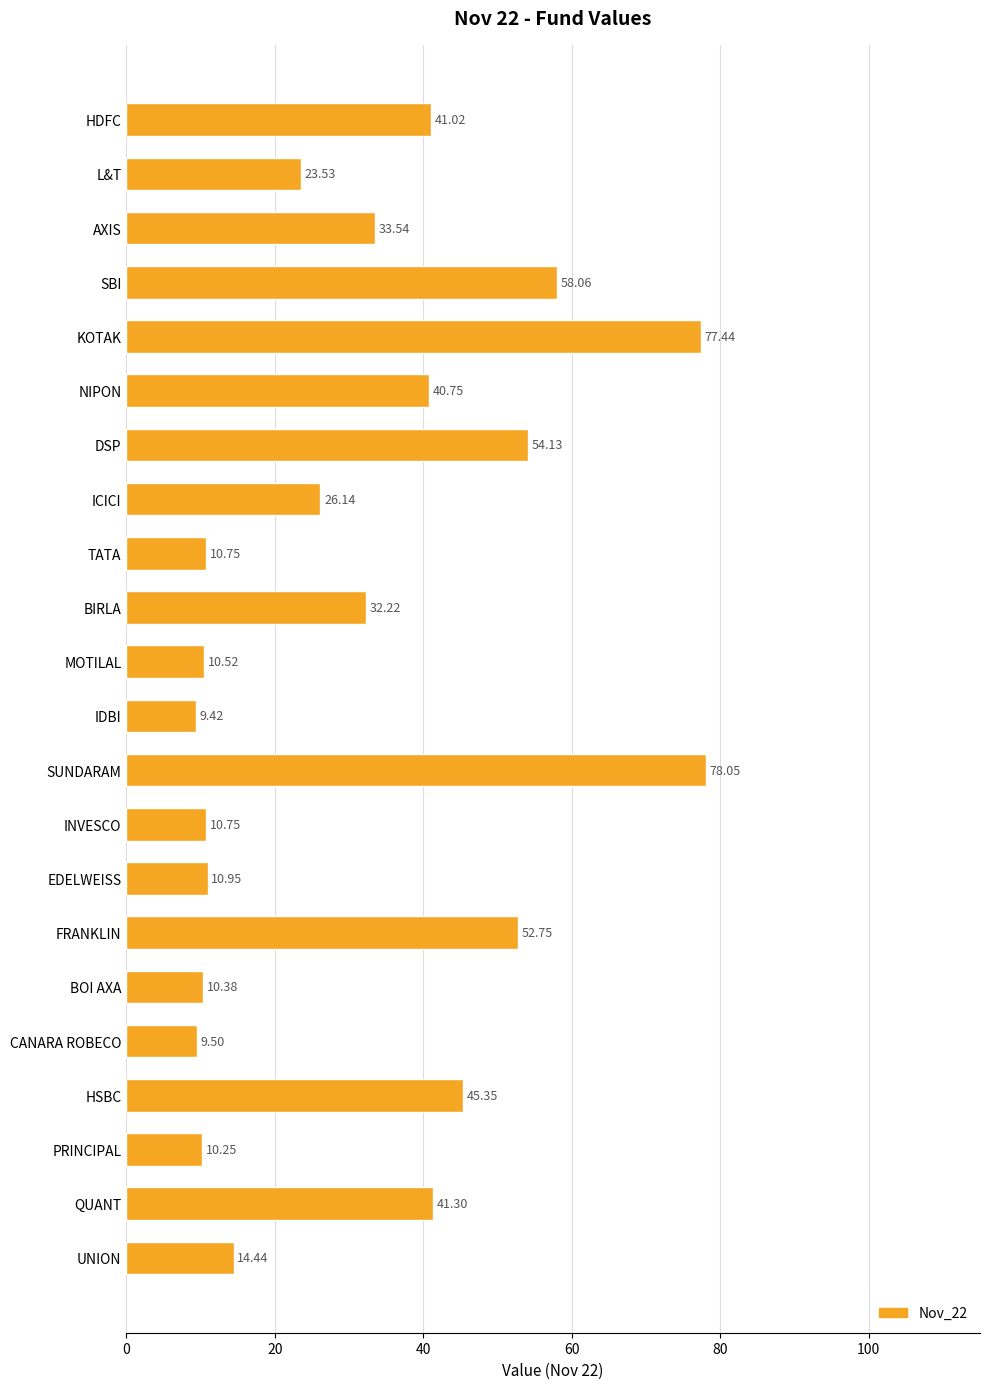

Where is the data nearest to the value 43?

QUANT